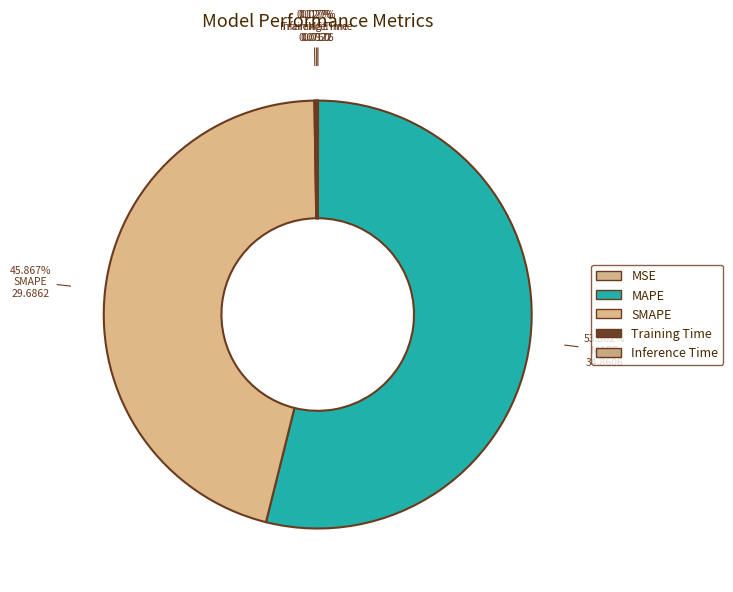

Combined, what portion of the pie is MAPE and Training Time?

54.0%